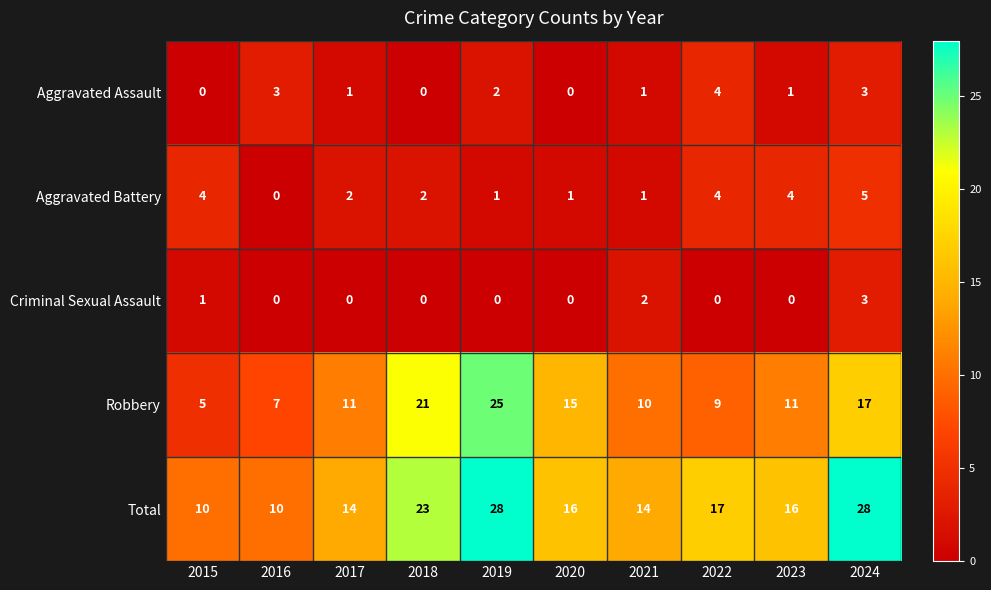

How many values in the Aggravated Assault series are below 1?

3